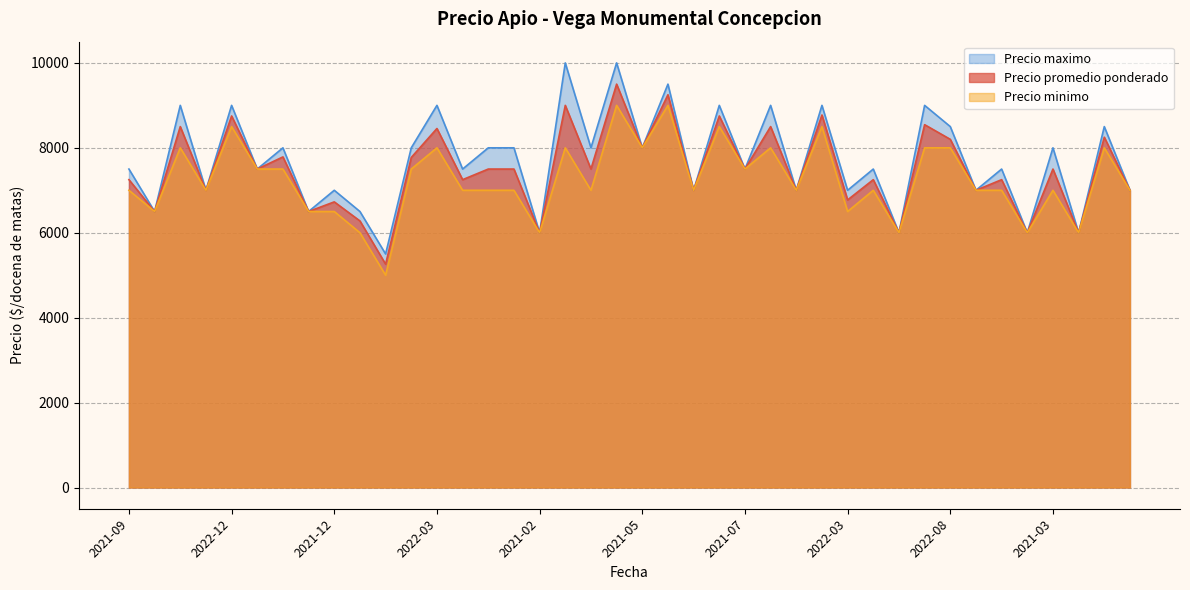

In Precio promedio ponderado, how many points are higher than both neighbors (excluding endpoints)?

16